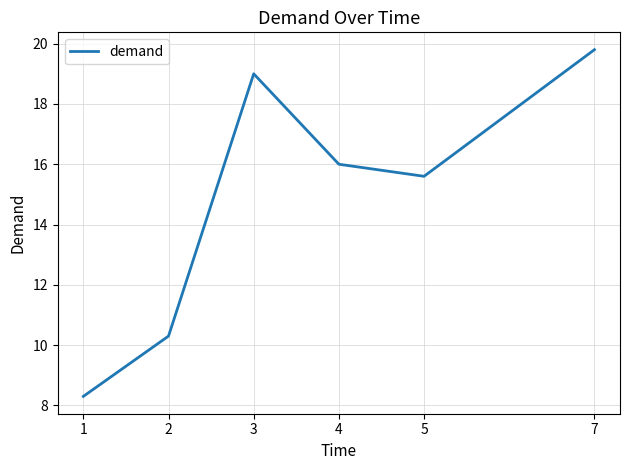

Read the value at 5.

15.6